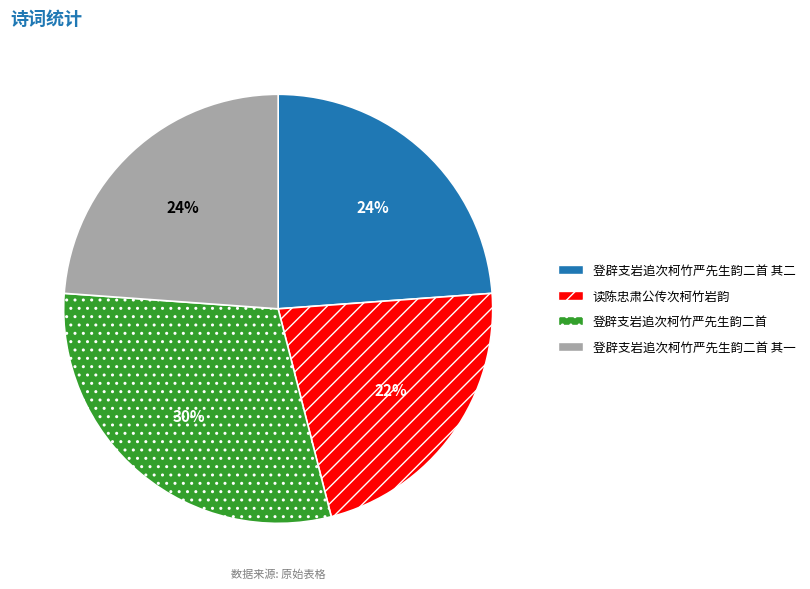

What is the largest slice in the pie chart?

登辟支岩追次柯竹严先生韵二首